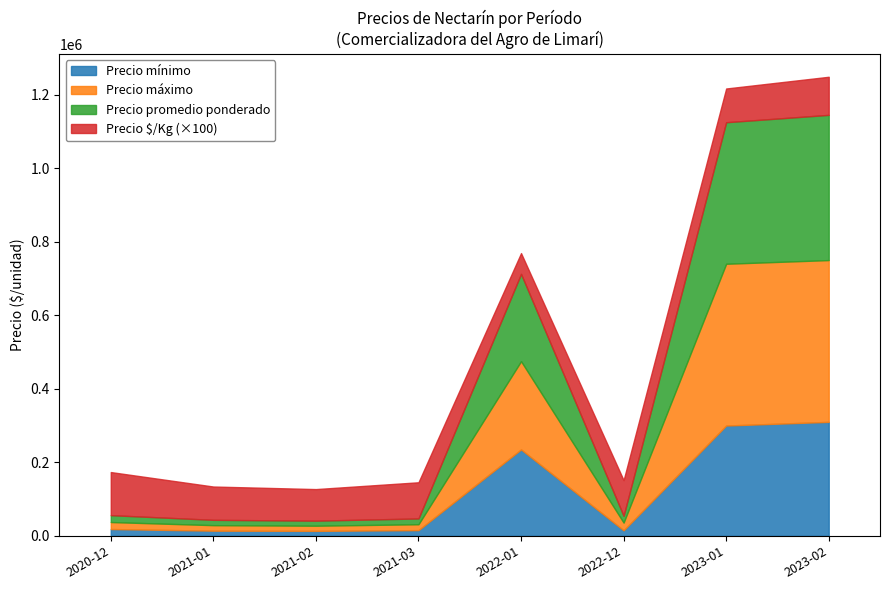

How many lines are shown in the chart?

4